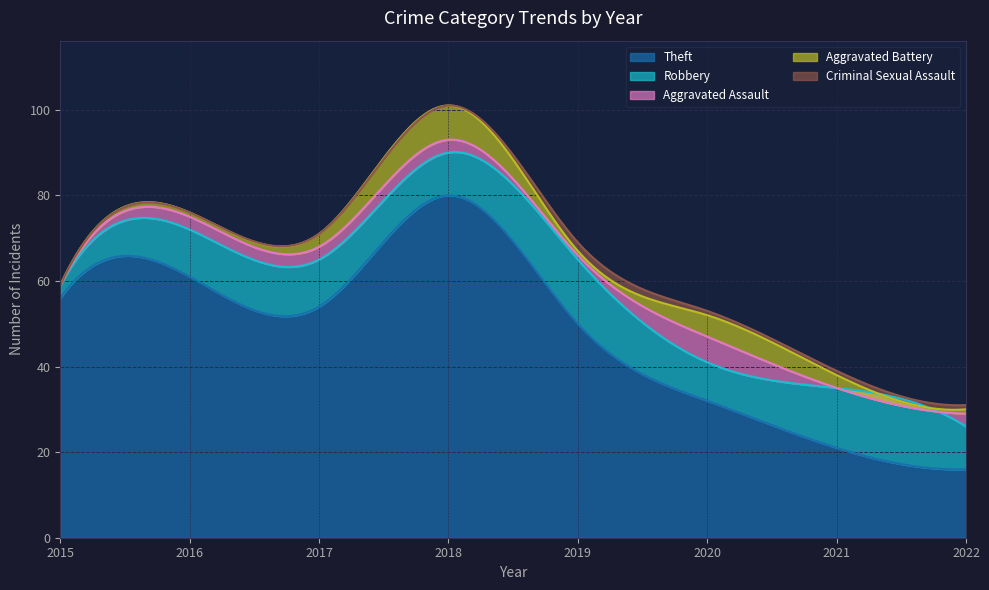

Is the value of Robbery at 2020 greater than the value of Criminal Sexual Assault at 2018?

Yes